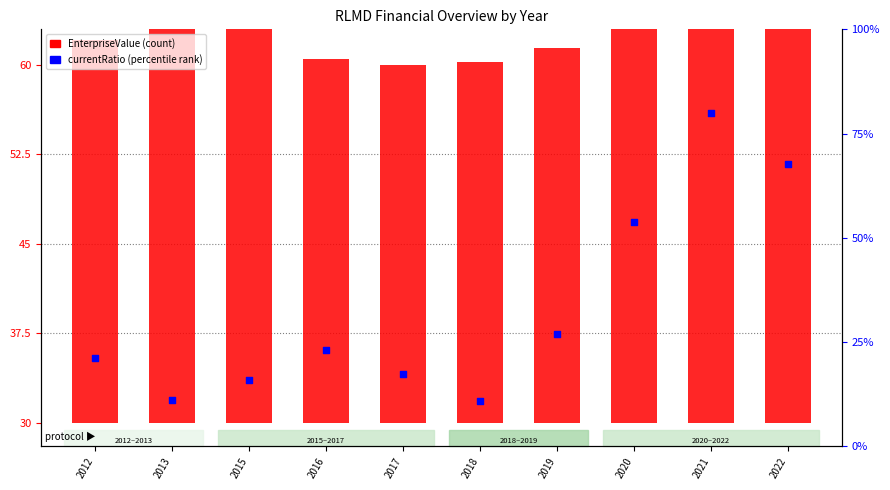

What is the change in value from 2016 to 2022?

+4.1